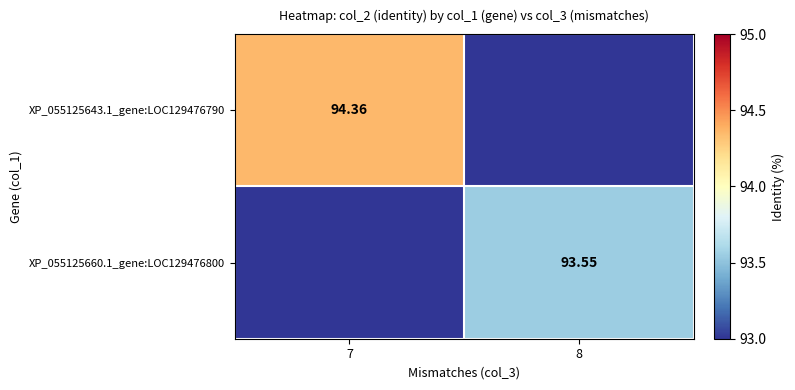

Is it true that XP_055125643.1_gene:LOC129476790 equals 0.0 at 8?

True